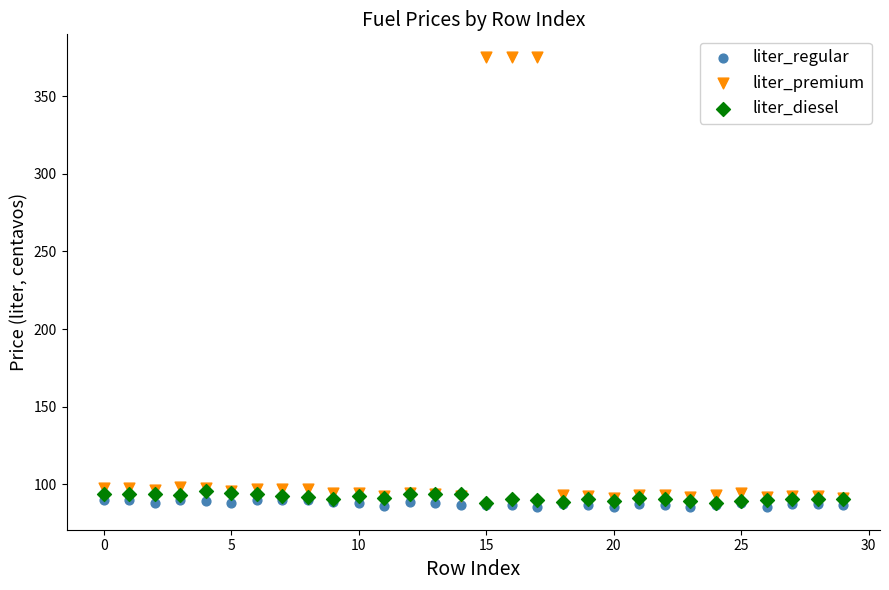

Which series reaches the maximum Y coordinate?

liter_premium